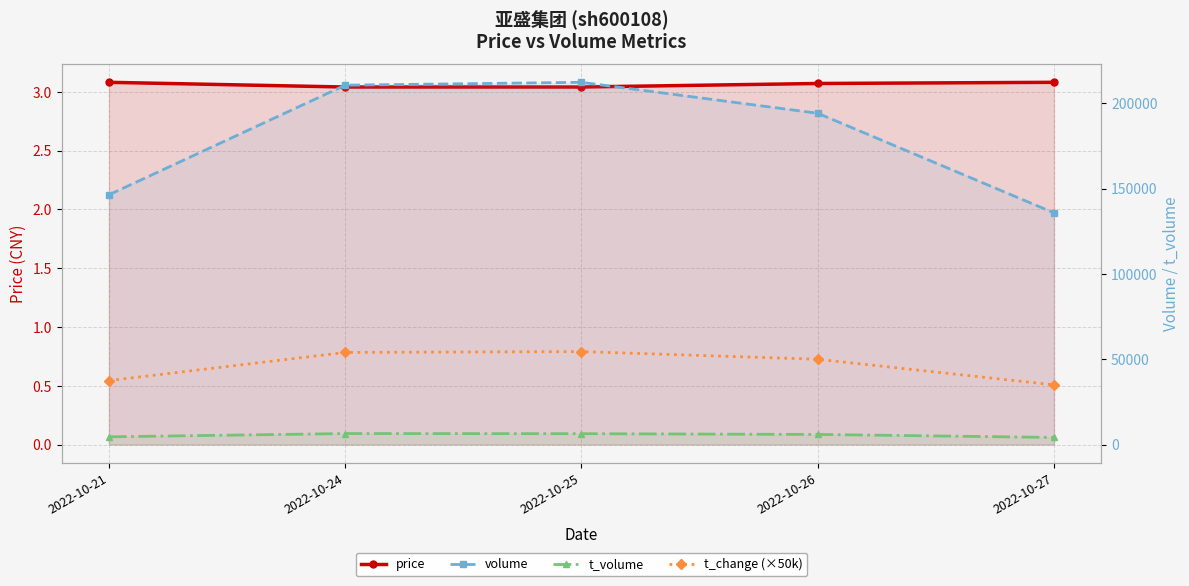

Is it true that t_volume equals 9172.6 at 2022-10-24?

False